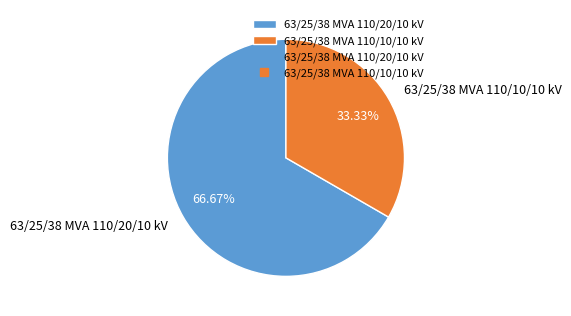

What percentage is the 63/25/38 MVA 110/20/10 kV slice, to the nearest percent?

67%